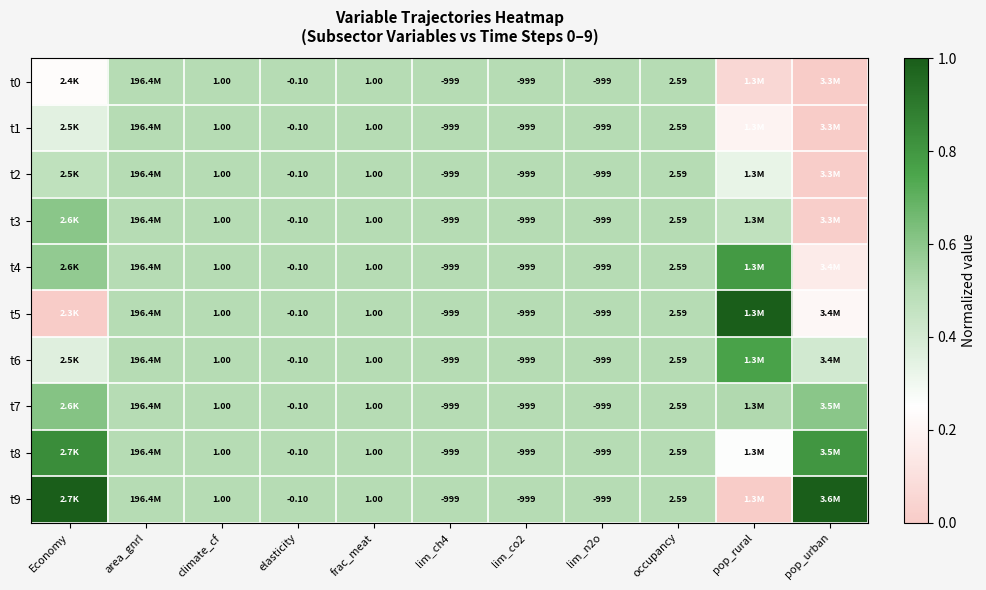

List the labels in order of t1 value, smallest first.

pop_urban, pop_rural, Economy, area_gnrl, climate_cf, elasticity, frac_meat, lim_ch4, lim_co2, lim_n2o, occupancy